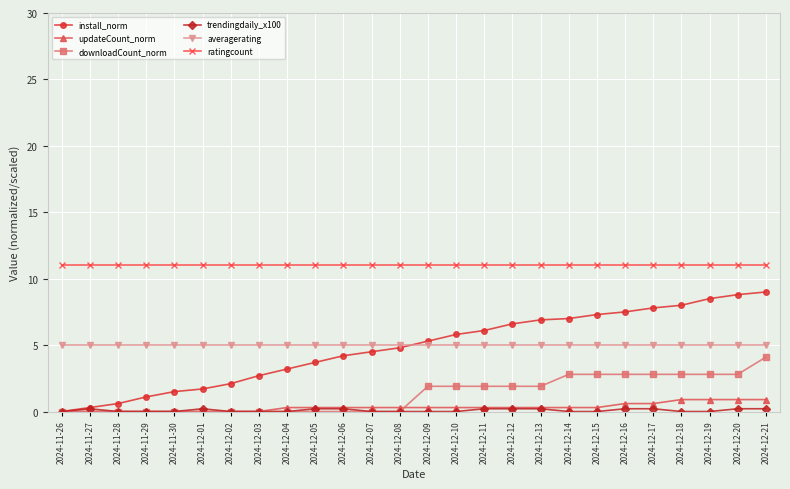

The averagerating series shows 3.2 at 2024-12-01. True or false?

False